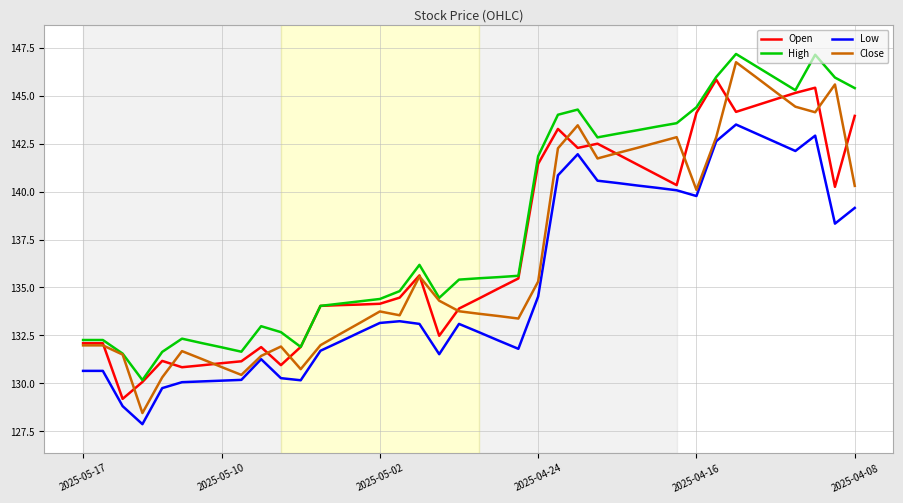

Which series has the largest total across all categories?

High